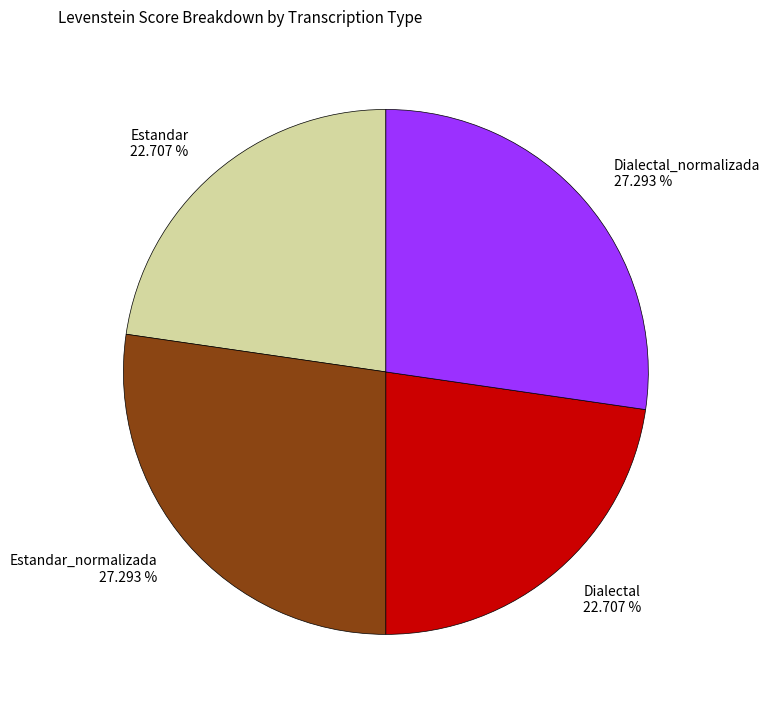

Is there a majority slice in this chart?

No